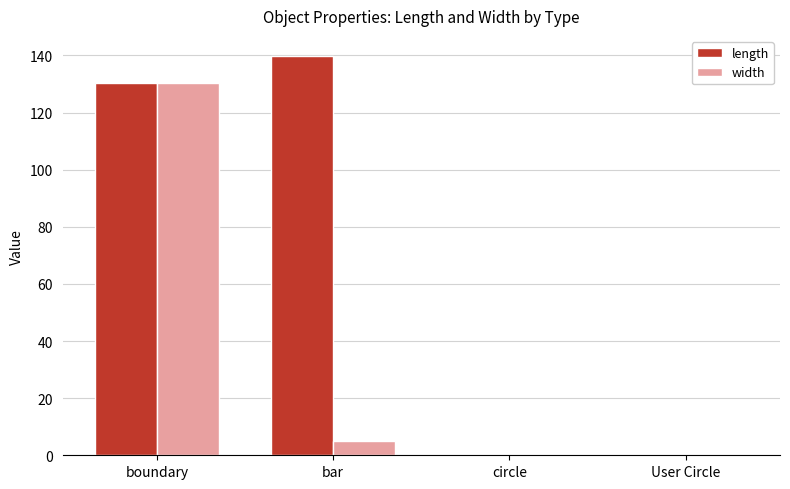

What is the sum of all length values?

270.3